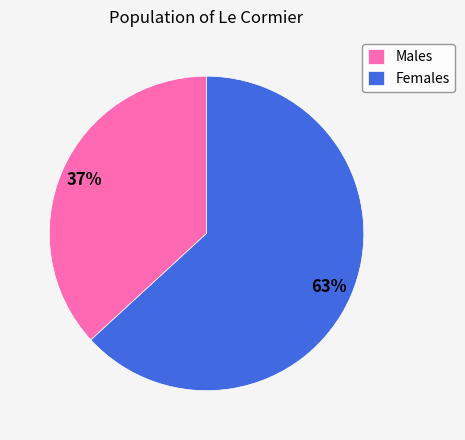

Approximately how many times larger is the value at Males compared to Females?

0.6